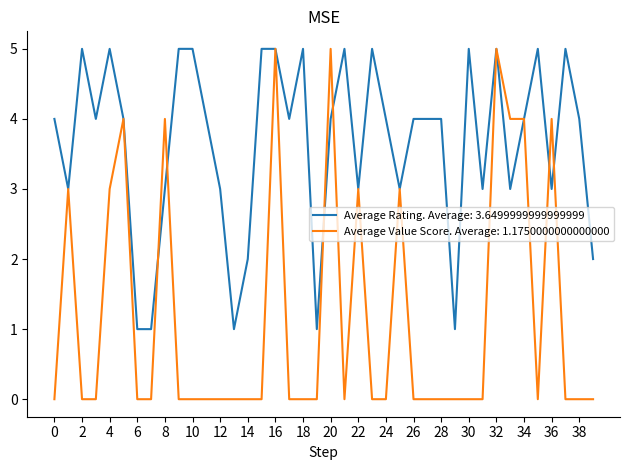

Which series has the largest range (max minus min)?

Average Value Score. Average: 1.1750000000000000